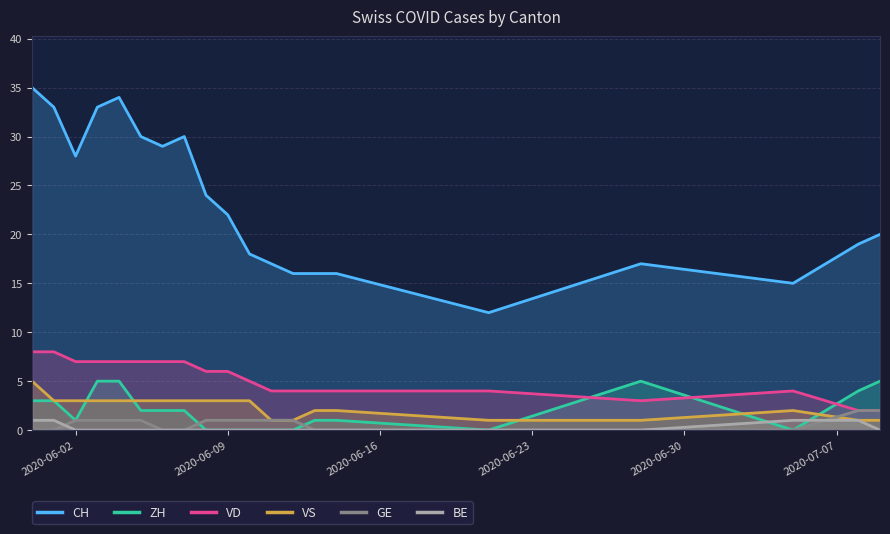

The VS series shows 3 at 2020-06-02. True or false?

True